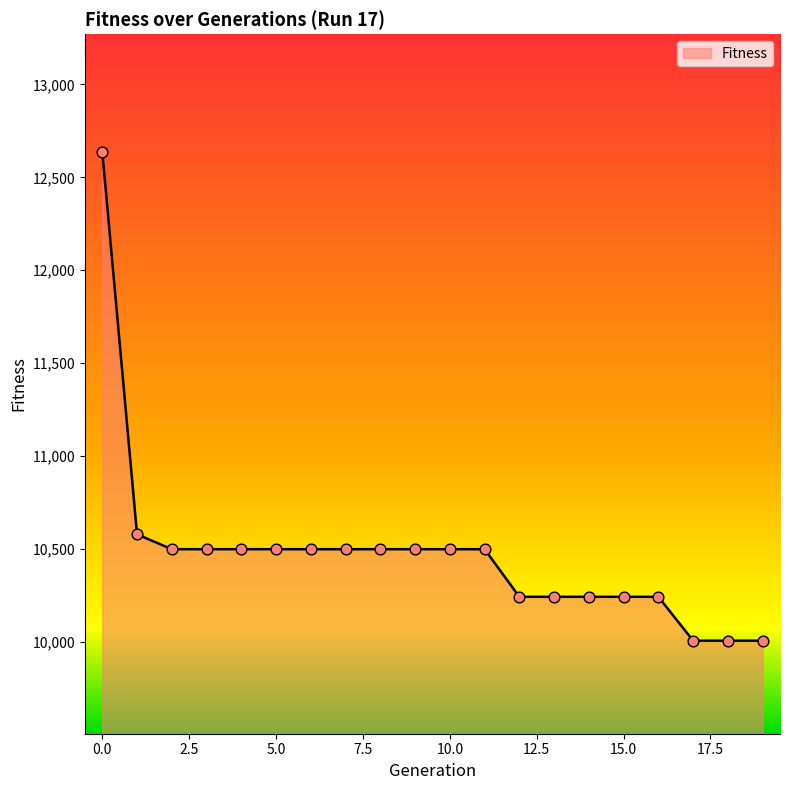

What is the smallest value displayed?

10008